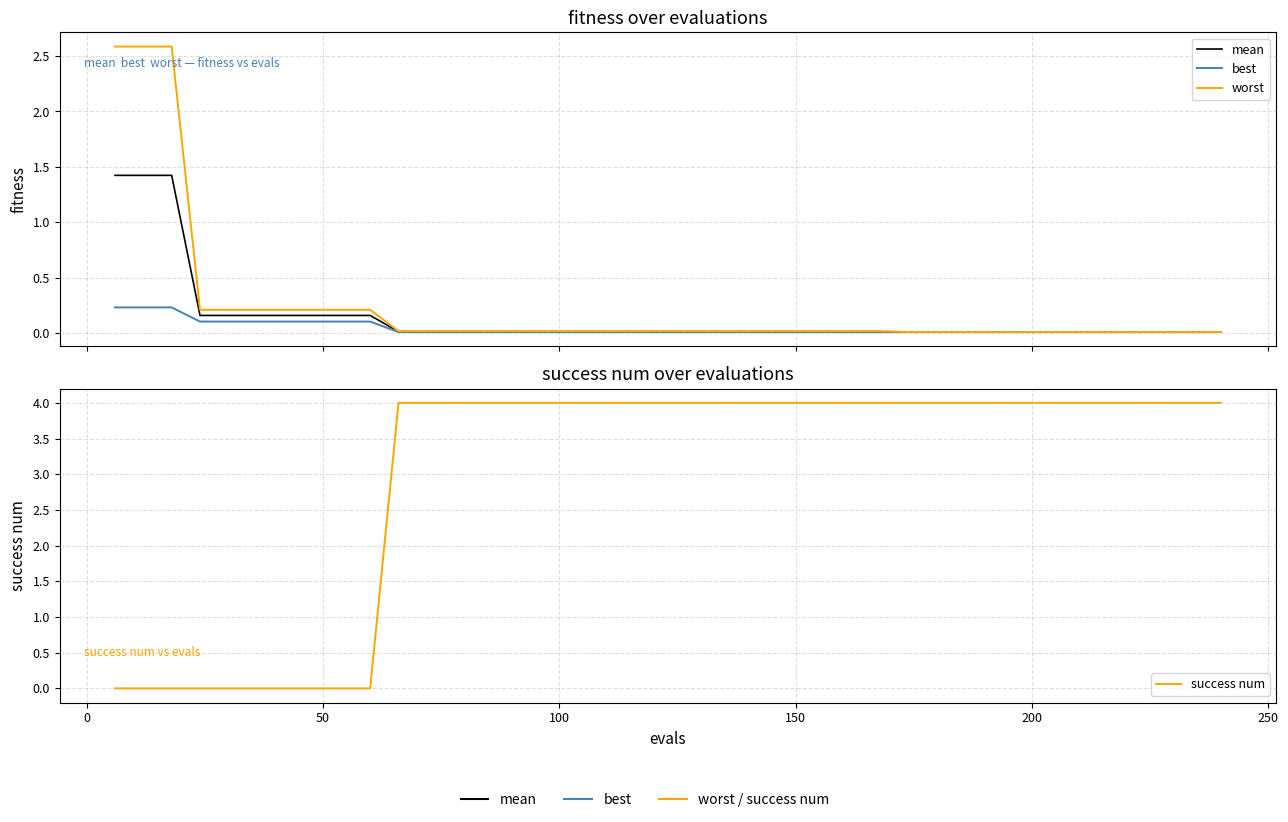

How many series are shown in this chart?

4